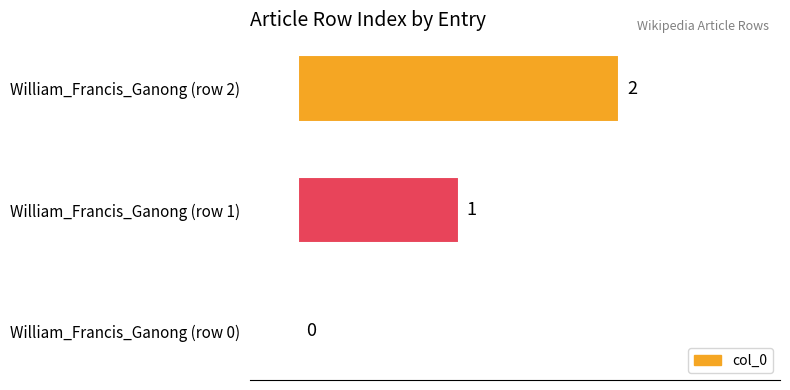

Are the bars grouped side by side (vs. stacked)?

No